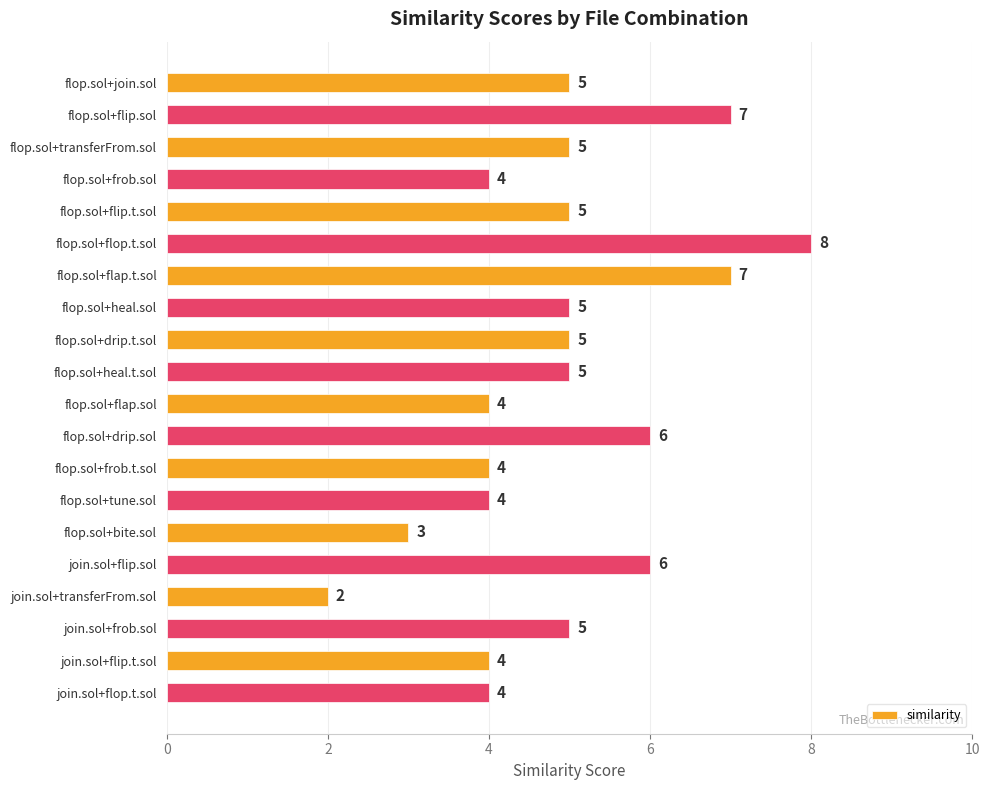

What is the difference between the maximum and minimum values?

6